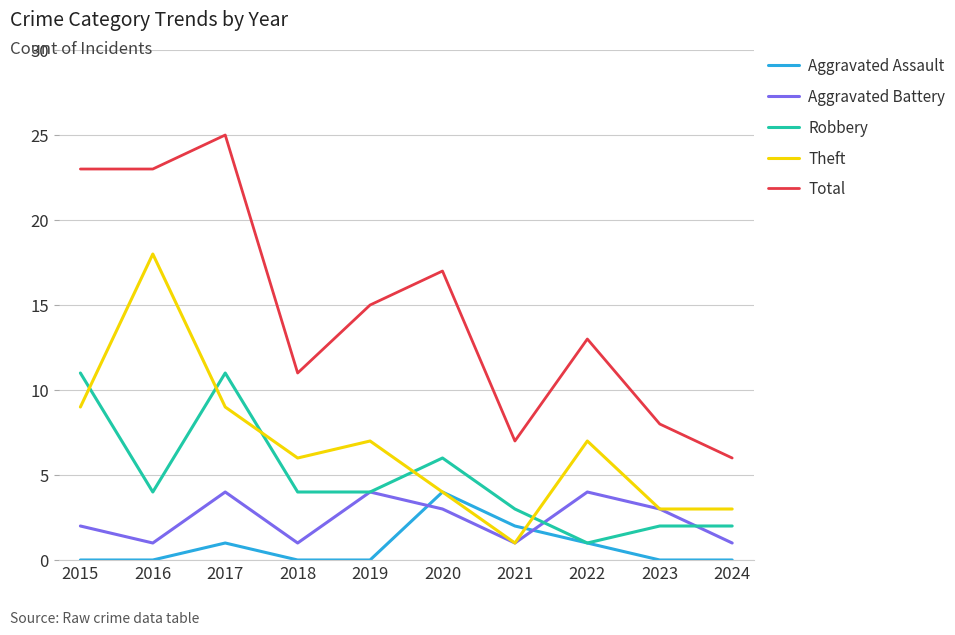

What is the maximum value shown in the chart?

25